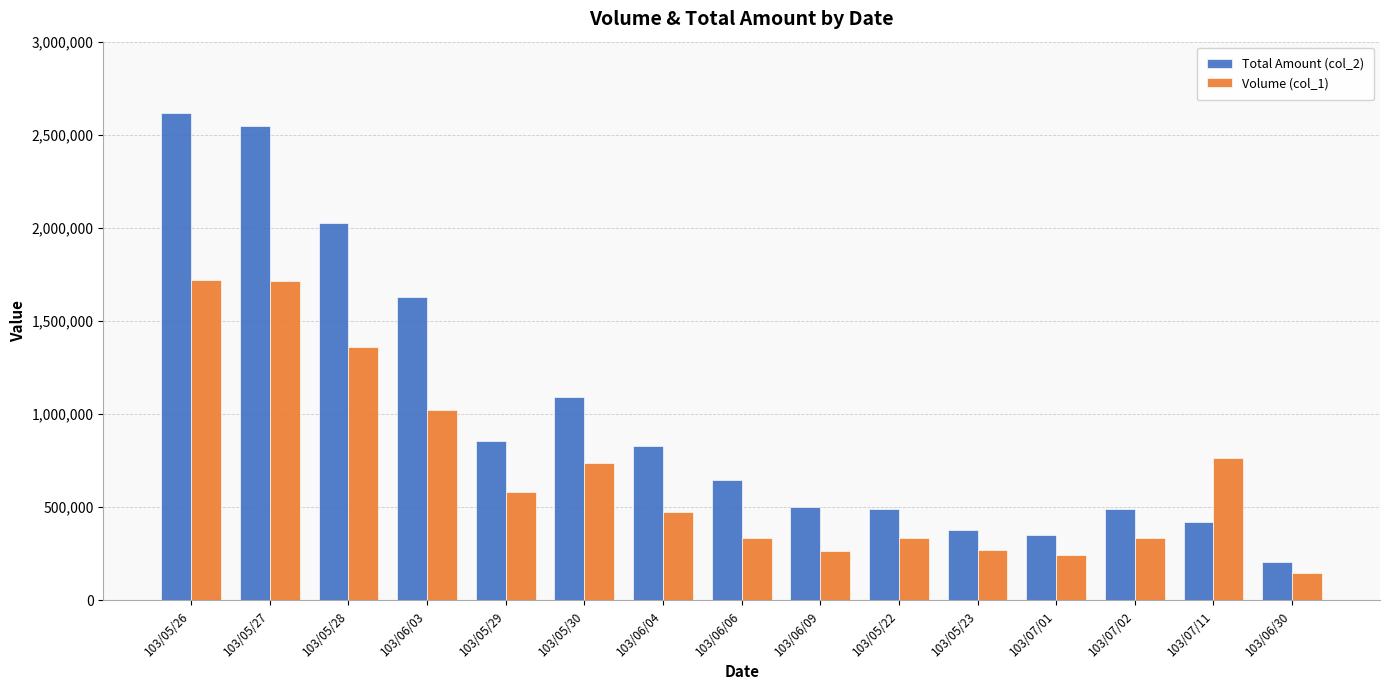

The Volume (col_1) series shows 584000 at 103/05/29. True or false?

True